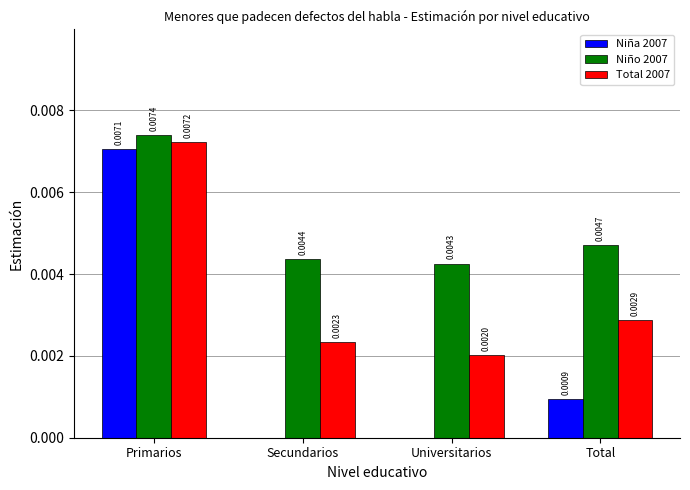

At which label does Total 2007 reach its peak?

Primarios